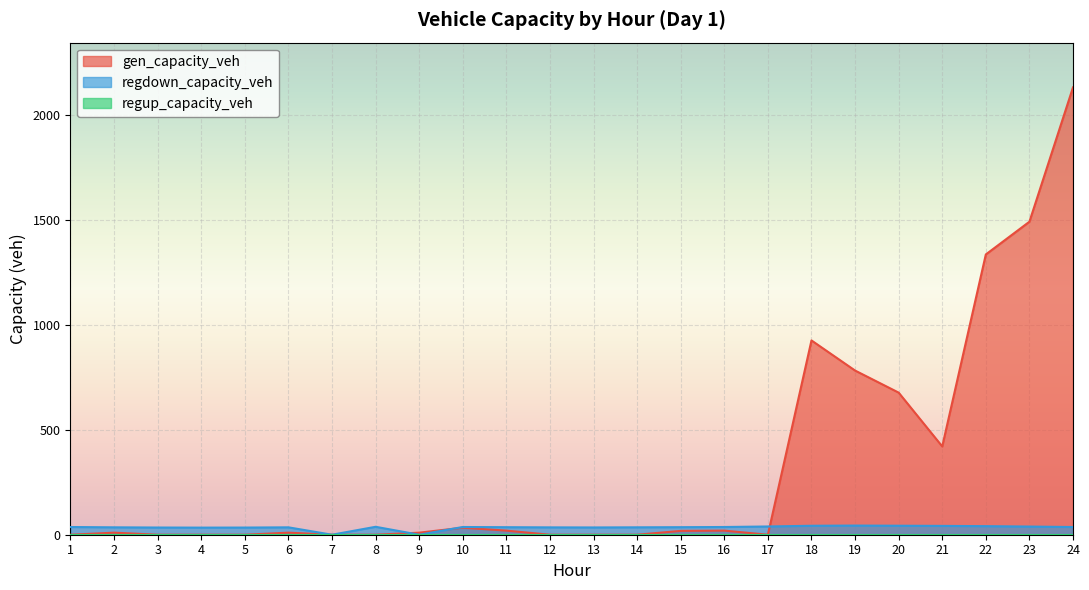

Which series has the largest range (max minus min)?

gen_capacity_veh